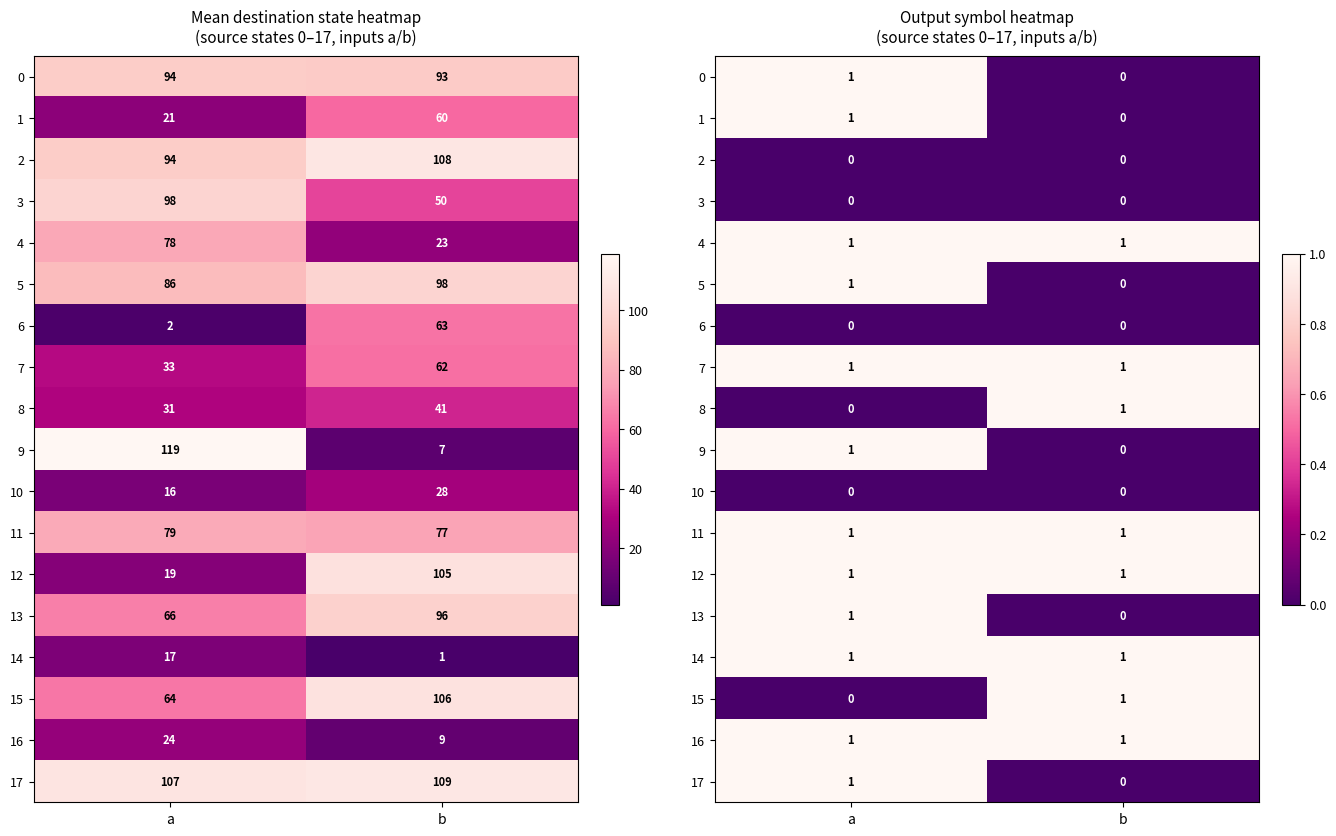

True or false: 16 has a value of 1 at a.

True